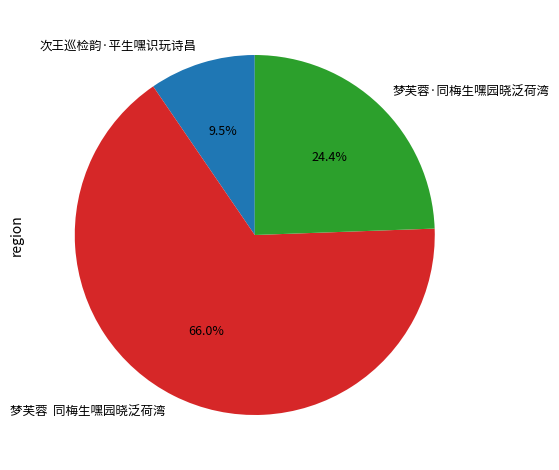

Which category has the biggest portion of the pie?

梦芙蓉 同梅生嘿园晓泛荷湾